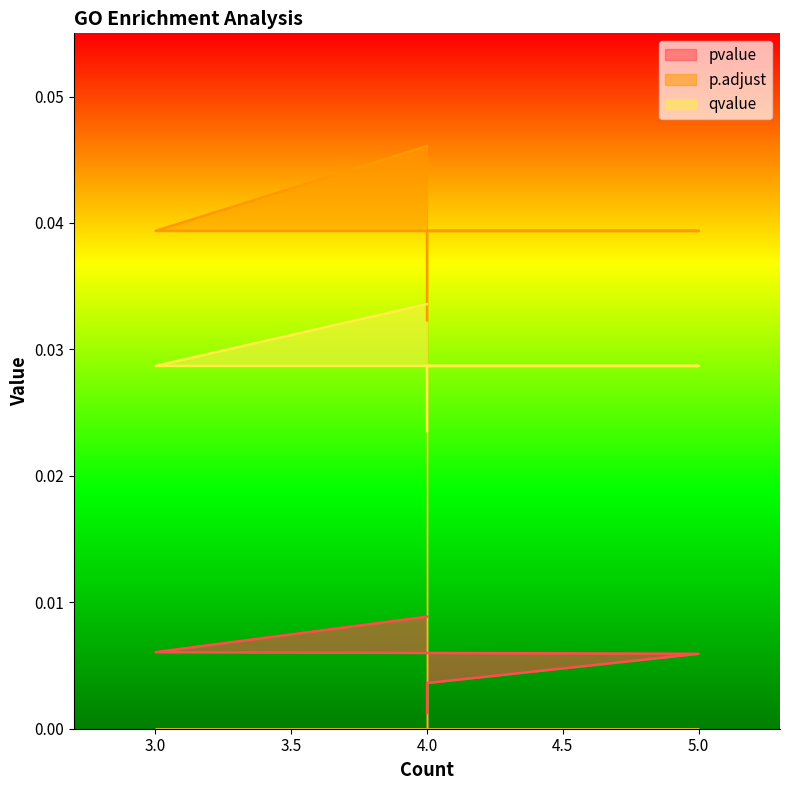

Which series changed the most between 5 and 3?

pvalue